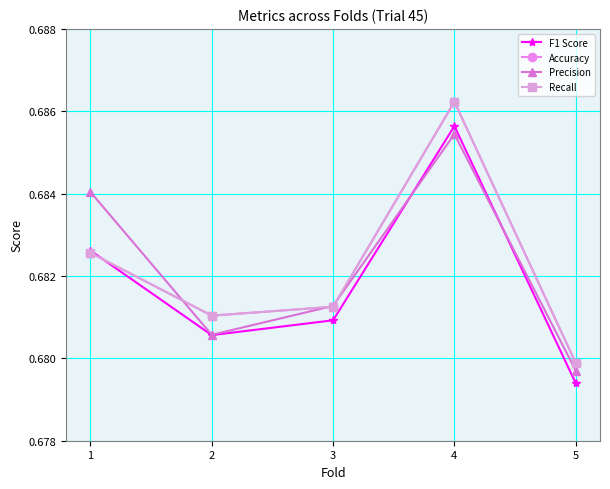

Where is Accuracy nearest to the value 0?

5